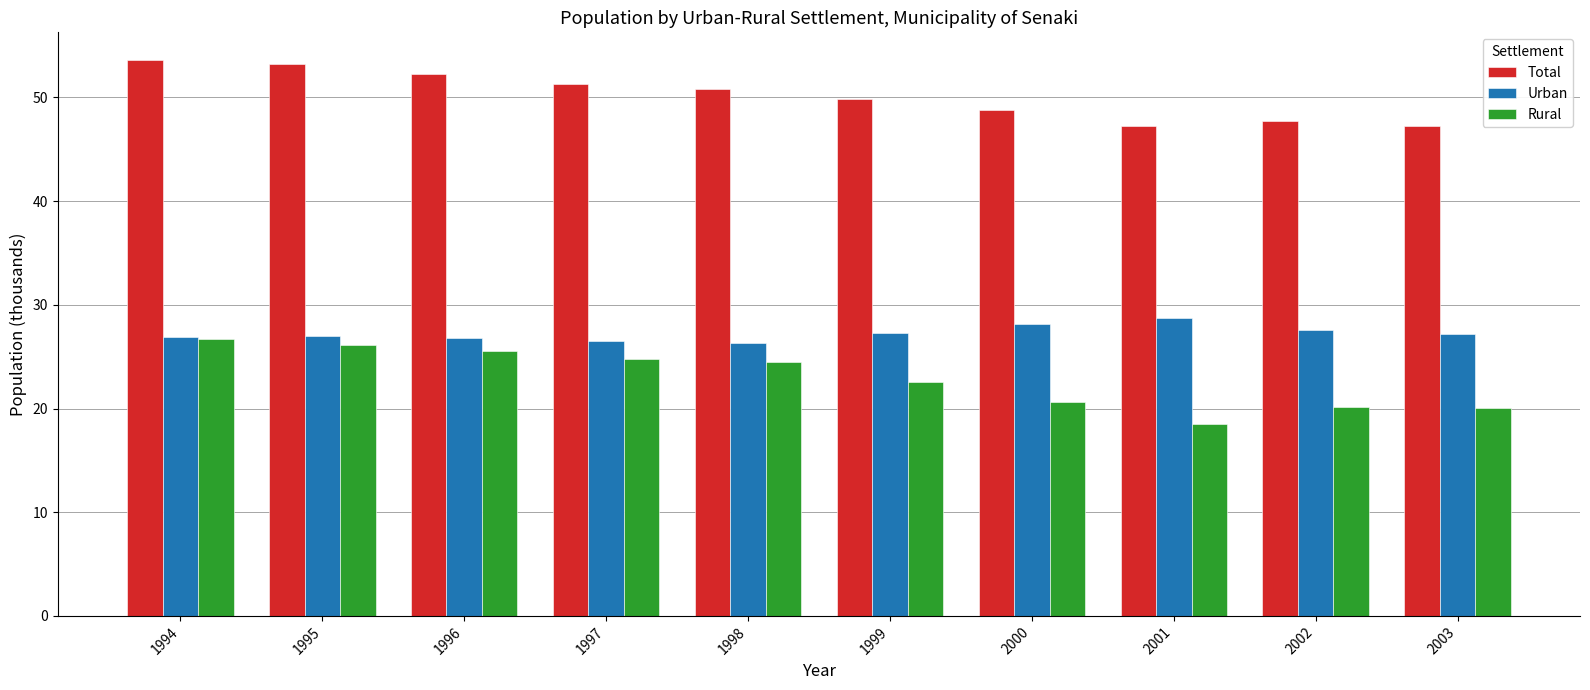

What is the value of the Total bar at the 10th from the left?

47.2